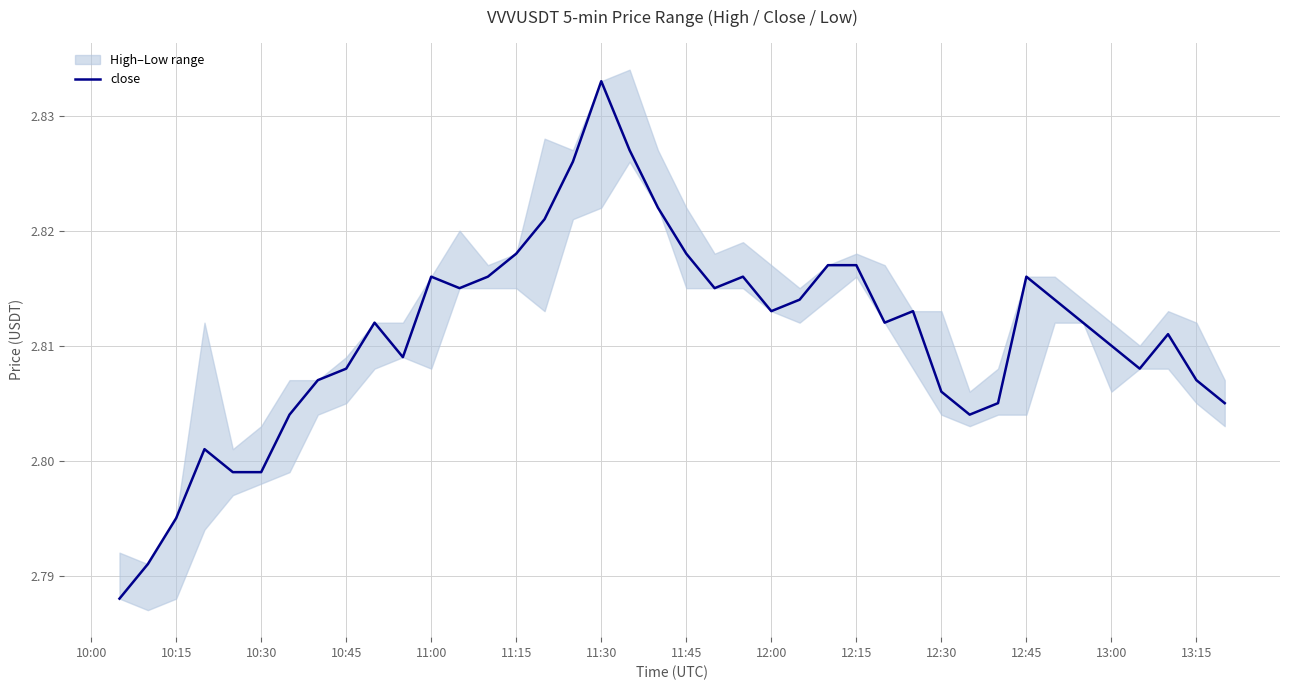

Is it true that the value at 11:45 is 5.0?

False